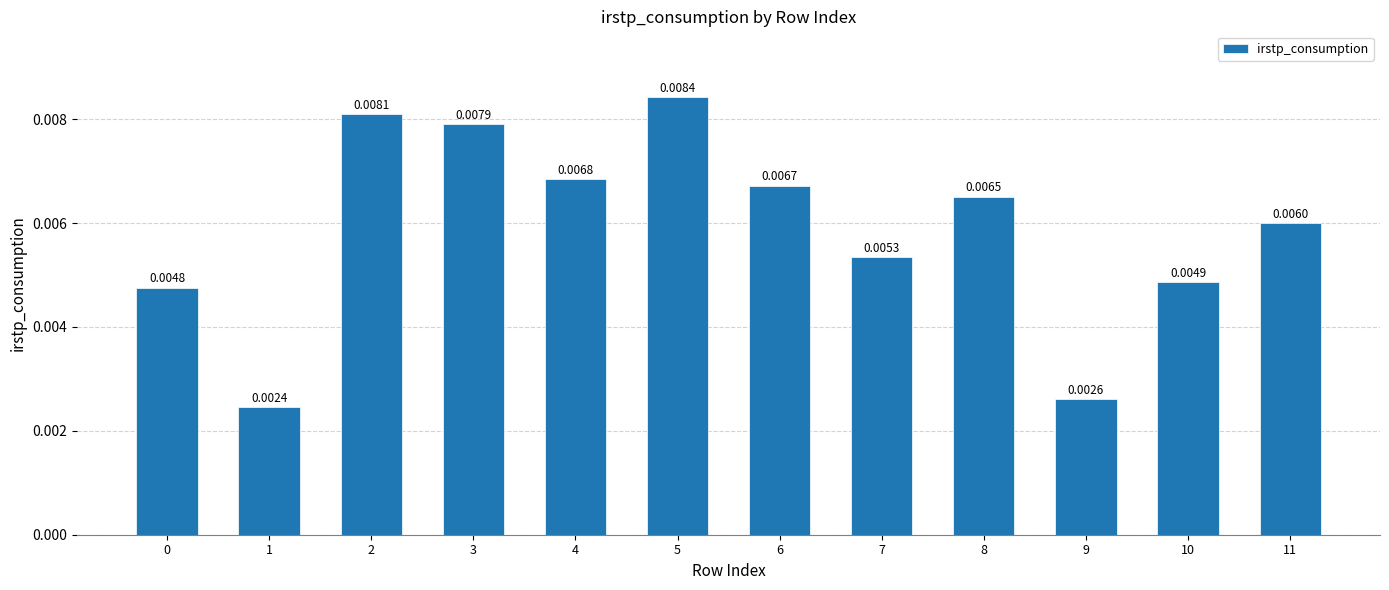

Between 6 and 4, which is larger?

4